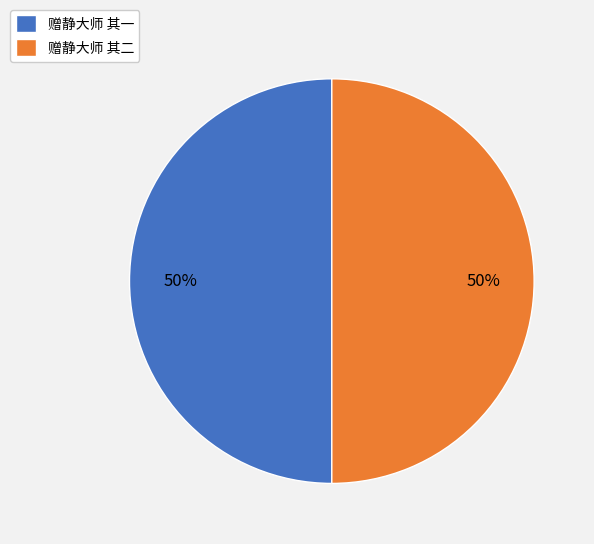

How many segments does this pie chart have?

2